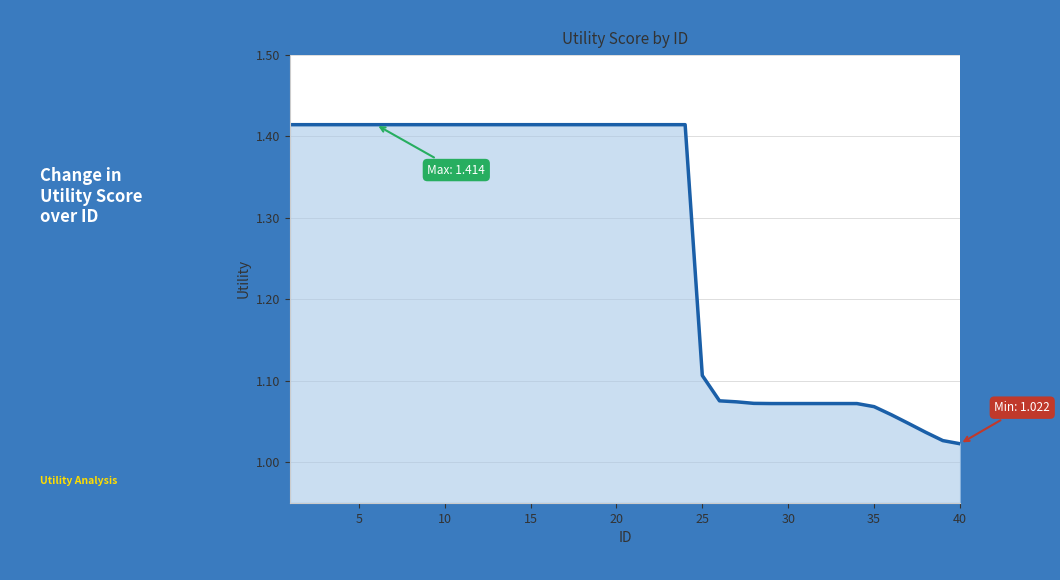

How many lines are shown in the chart?

1